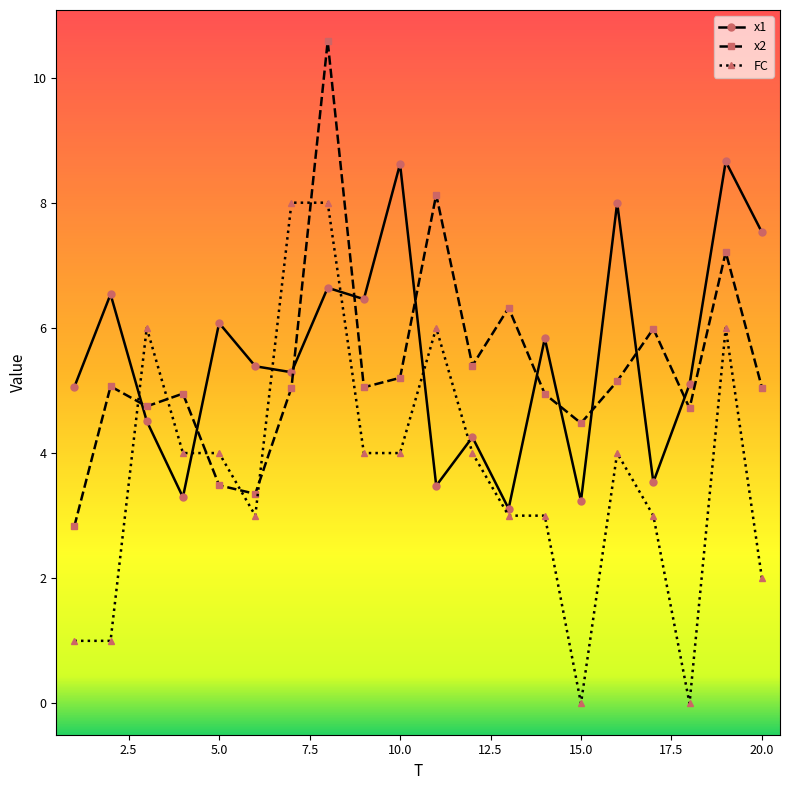

What is the average value of the FC series?

3.7